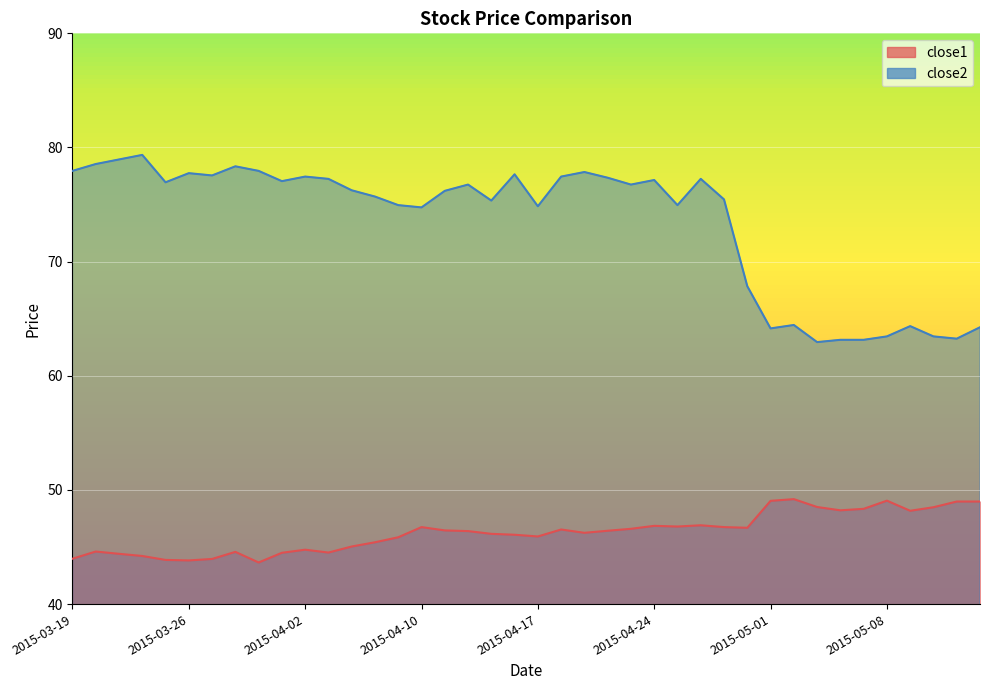

Which series changed the most between 2015-03-27 and 2015-05-13?

close2